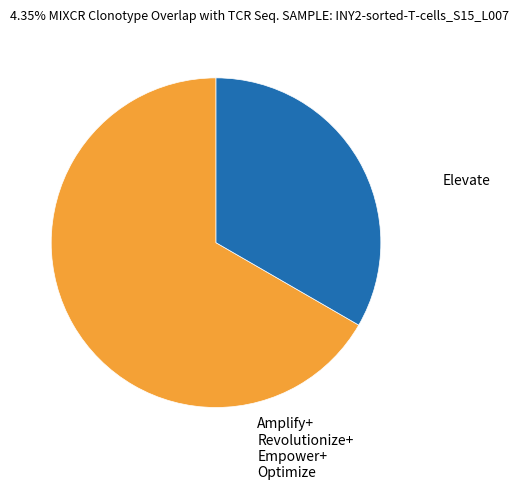

Is there any slice that represents more than half of the pie?

Yes